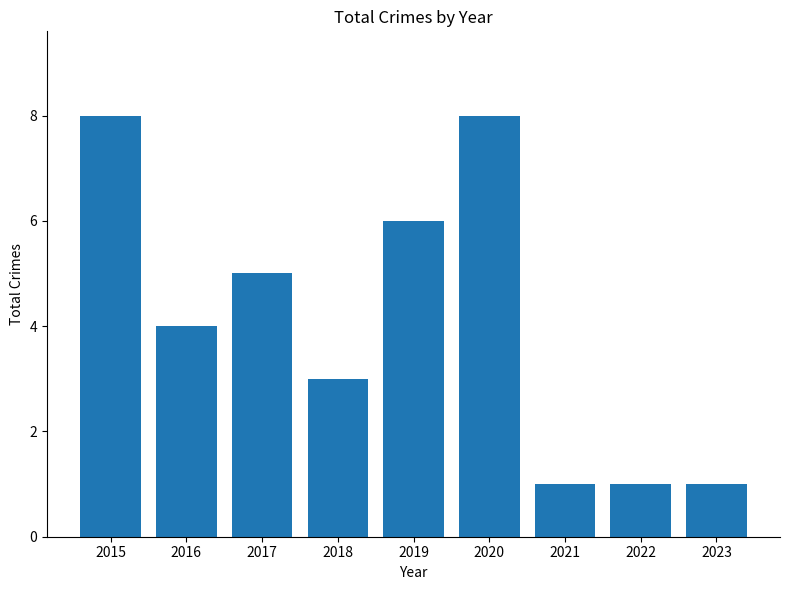

What is the ratio of the value at 2016 to the value at 2020?

0.5